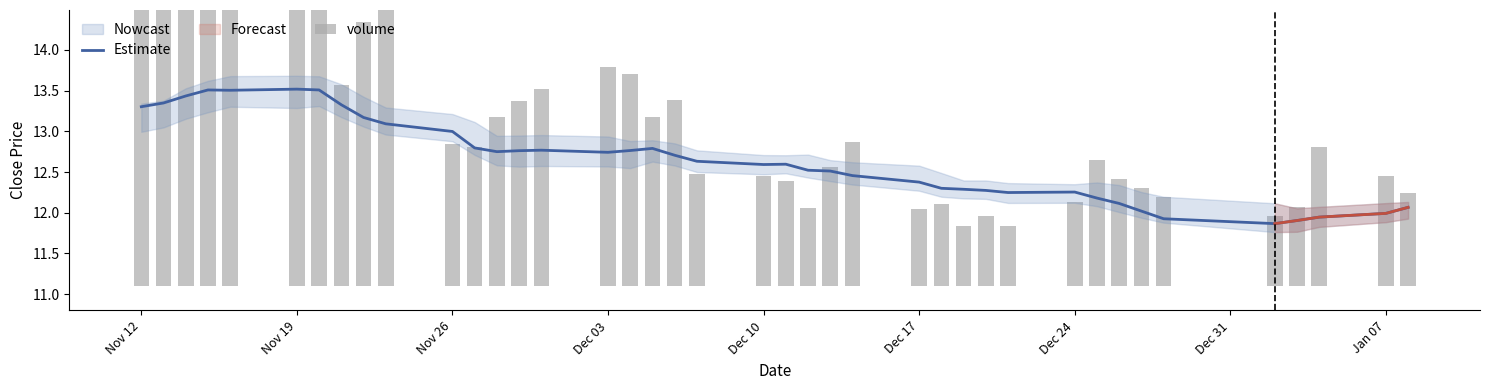

What is the maximum value for Estimate?

13.5